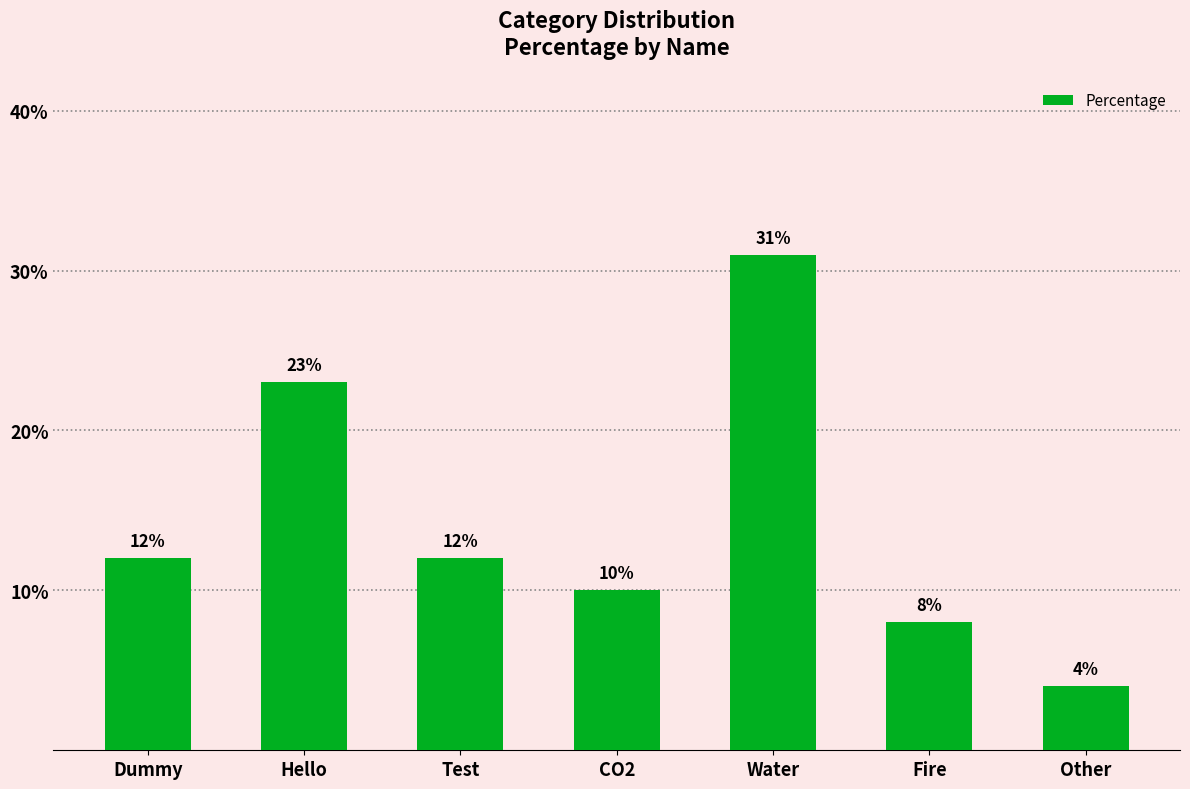

What is the sum of all values?

100